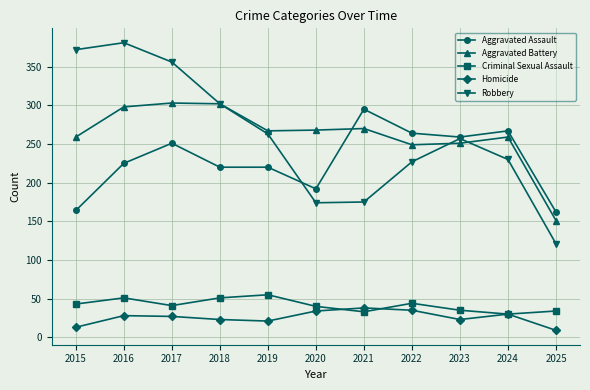

What is the total value across all series at 2023?

825